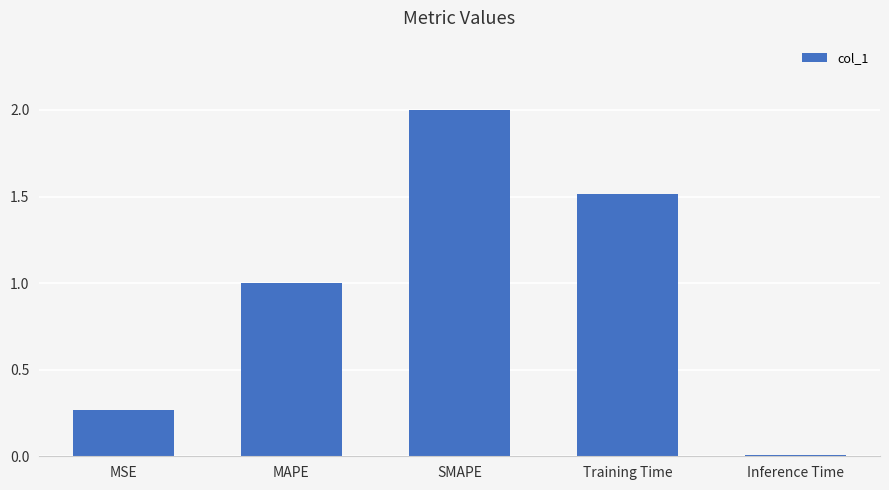

The value at MAPE is 1.0. True or false?

True